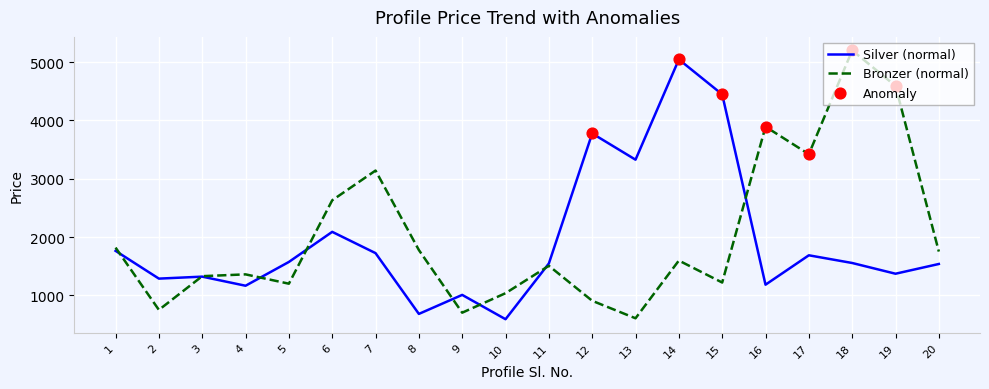

Which series has the largest total across all categories?

Bronzer (normal)